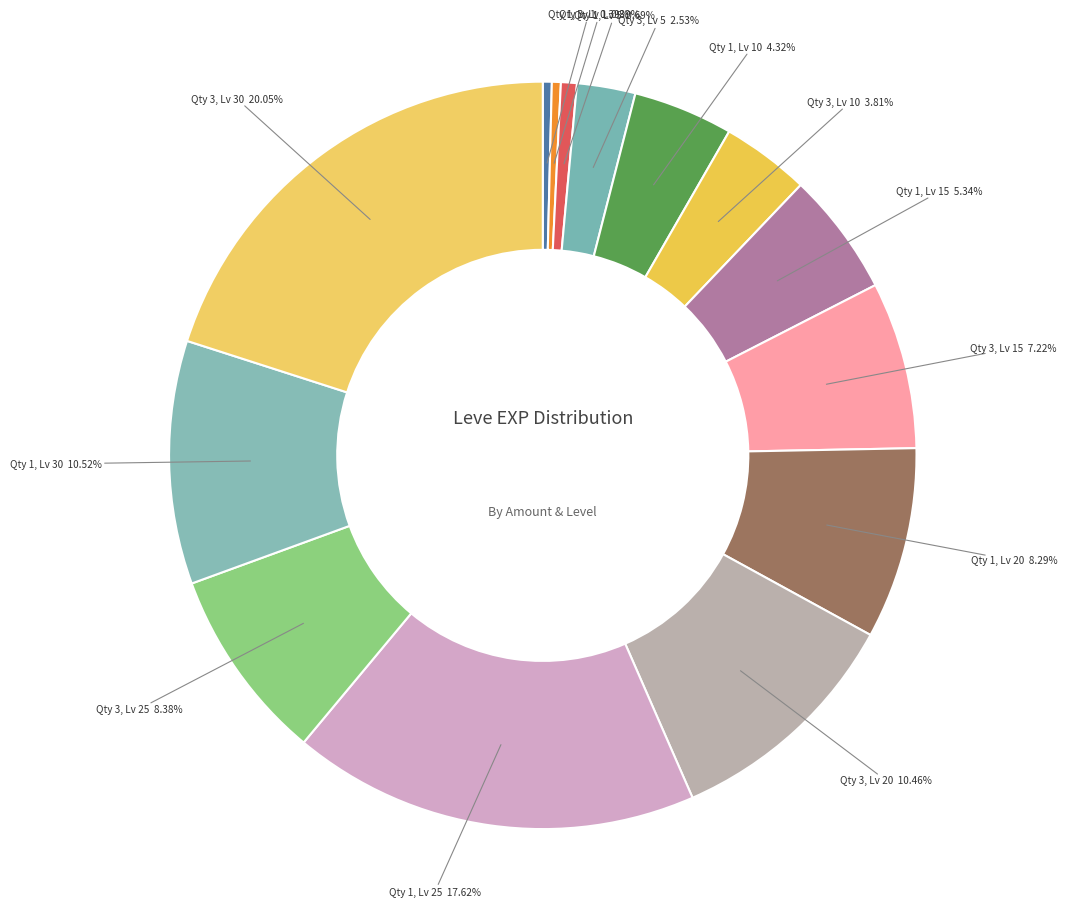

How many segments does this pie chart have?

14